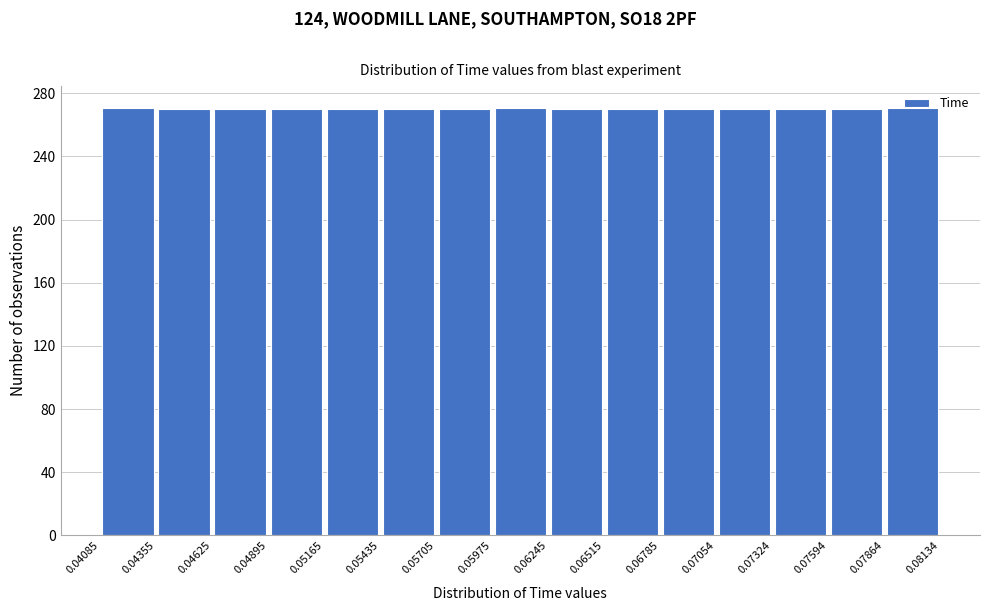

How tall is the bar that spans 0.05435 to 0.05705 on the x-axis? The values are not printed on the chart, so give them approximately, as read against the axis.

270